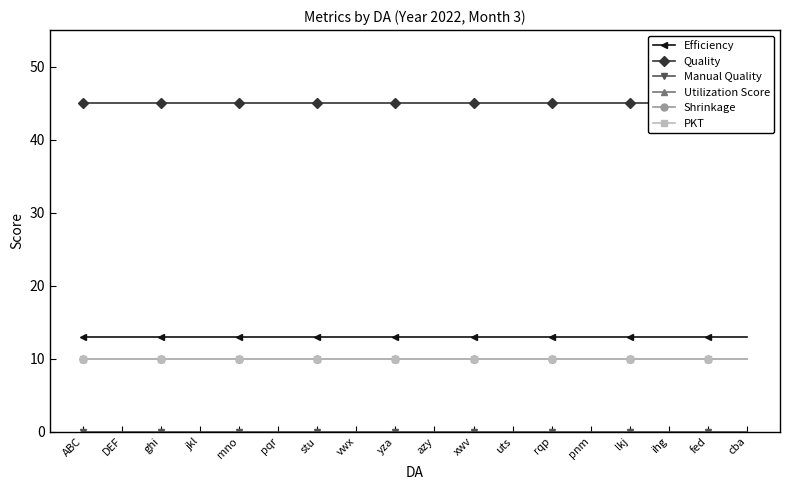

Reading left to right, extract all data points from this chart.

Efficiency: ABC=13	DEF=13	ghi=13	jkl=13	mno=13	pqr=13	stu=13	vwx=13	yza=13	azy=13	xwv=13	uts=13	rqp=13	pnm=13	lkj=13	ihg=13	fed=13	cba=13
Quality: ABC=45	DEF=45	ghi=45	jkl=45	mno=45	pqr=45	stu=45	vwx=45	yza=45	azy=45	xwv=45	uts=45	rqp=45	pnm=45	lkj=45	ihg=45	fed=45	cba=45
Manual Quality: ABC=0	DEF=0	ghi=0	jkl=0	mno=0	pqr=0	stu=0	vwx=0	yza=0	azy=0	xwv=0	uts=0	rqp=0	pnm=0	lkj=0	ihg=0	fed=0	cba=0
Utilization Score: ABC=10	DEF=10	ghi=10	jkl=10	mno=10	pqr=10	stu=10	vwx=10	yza=10	azy=10	xwv=10	uts=10	rqp=10	pnm=10	lkj=10	ihg=10	fed=10	cba=10
Shrinkage: ABC=10	DEF=10	ghi=10	jkl=10	mno=10	pqr=10	stu=10	vwx=10	yza=10	azy=10	xwv=10	uts=10	rqp=10	pnm=10	lkj=10	ihg=10	fed=10	cba=10
PKT: ABC=10	DEF=10	ghi=10	jkl=10	mno=10	pqr=10	stu=10	vwx=10	yza=10	azy=10	xwv=10	uts=10	rqp=10	pnm=10	lkj=10	ihg=10	fed=10	cba=10